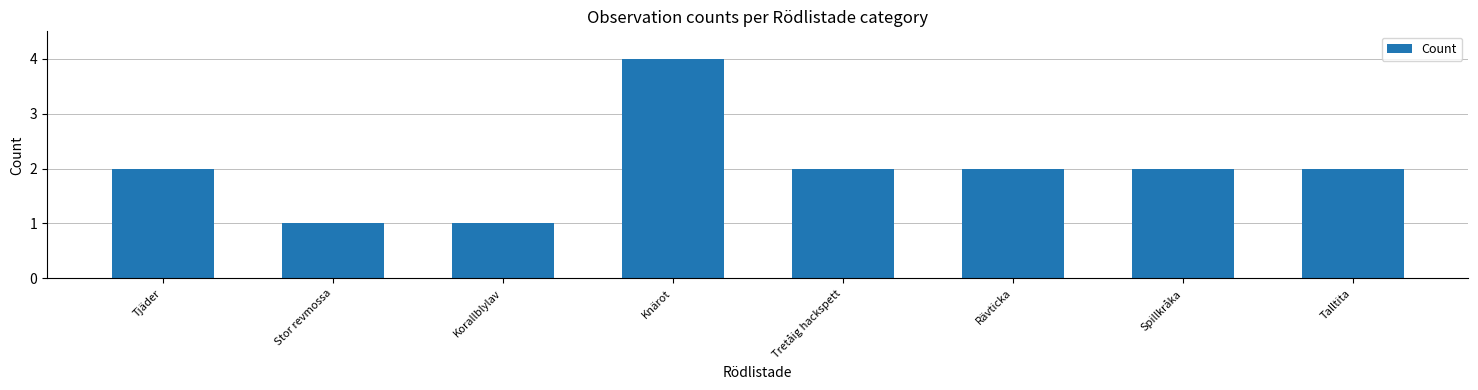

What is the label of the 2nd bar from the right?

Spillkråka